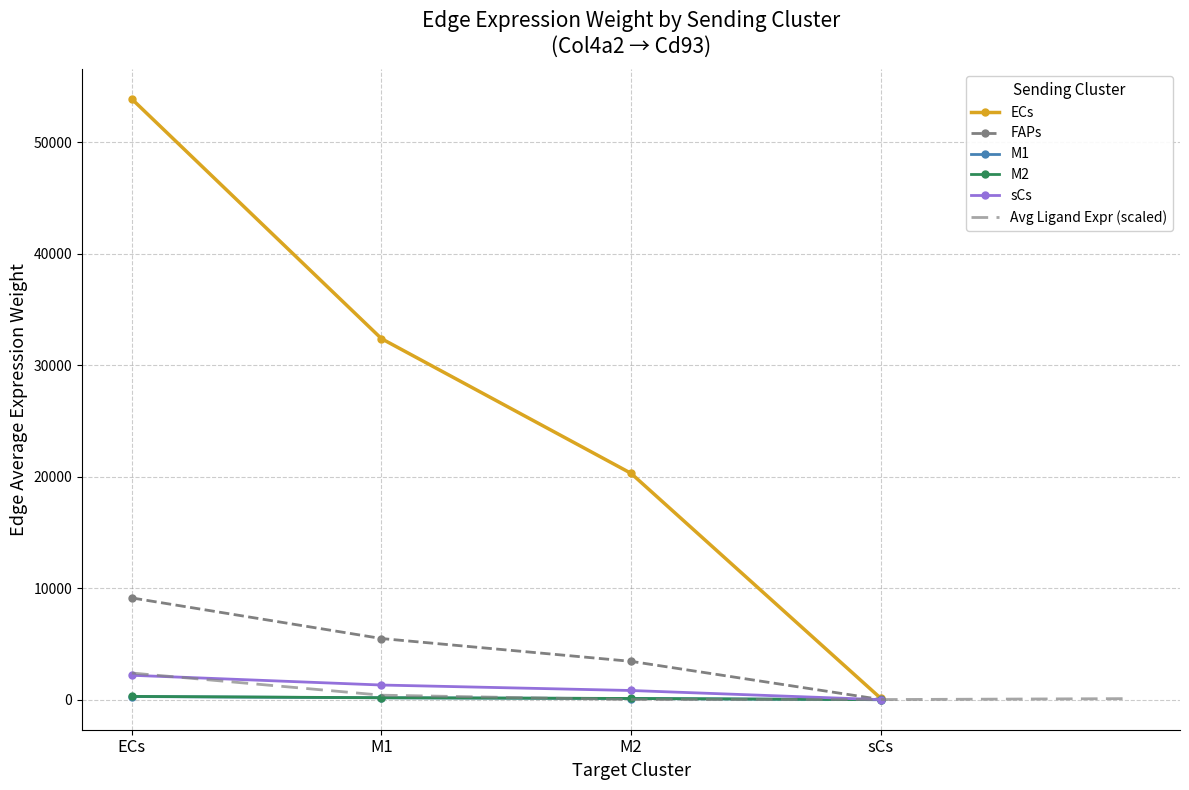

Which series ends up on top after the final intersection of Edge total expression weight and Ligand average expression value?

Ligand average expression value